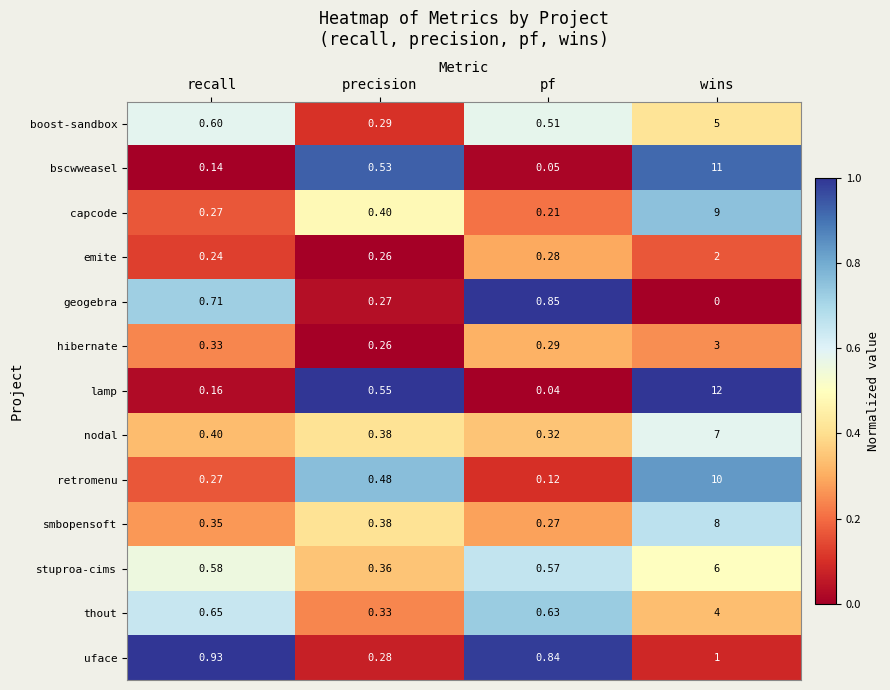

Which series has the largest range (max minus min)?

lamp